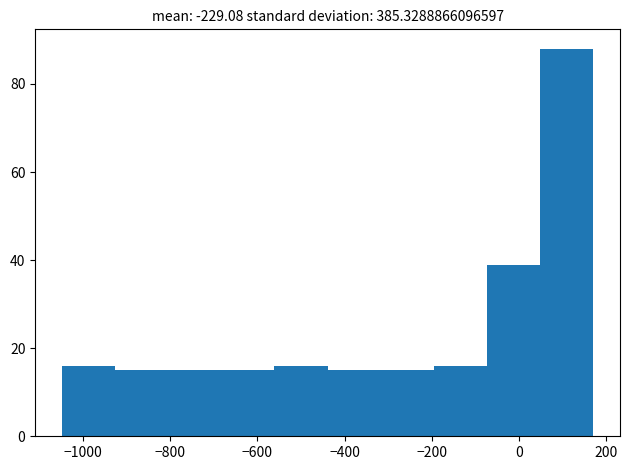

Reading left to right, transcribe this chart: for each bar, give the range it covers on the x-axis and its height. Neither the bar edges nor the heights are printed on the chart, so give them approximately, as read against the axes.

-1040 to -920: 16
-920 to -800: 16
-800 to -680: 16
-680 to -560: 16
-560 to -440: 16
-440 to -320: 16
-320 to -200: 16
-200 to -80: 16
-80 to 40: 40
40 to 180: 88